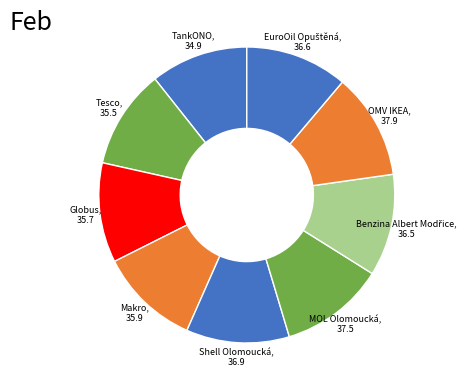

How many segments does this pie chart have?

9